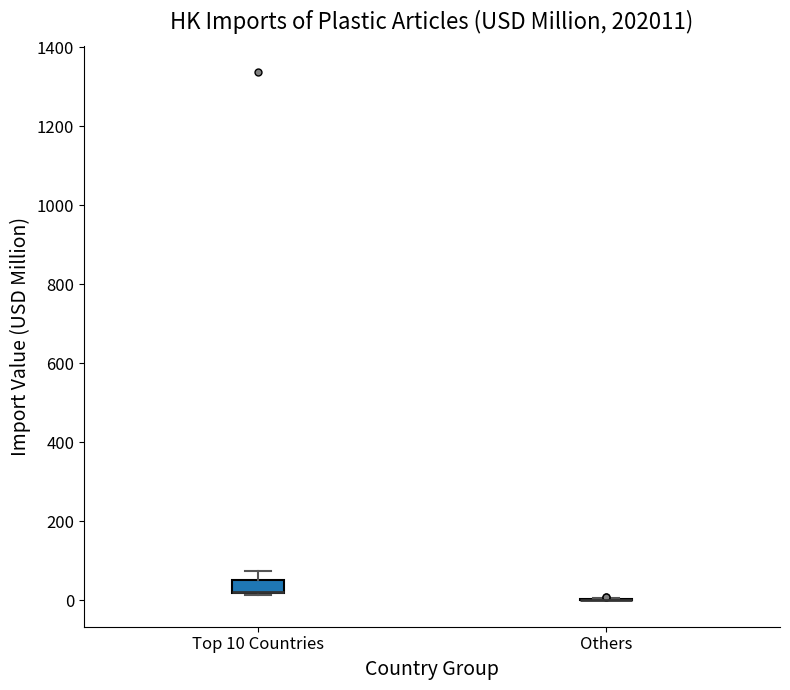

Which box is the tallest, from its lower edge to its upper edge?

Top 10 Countries